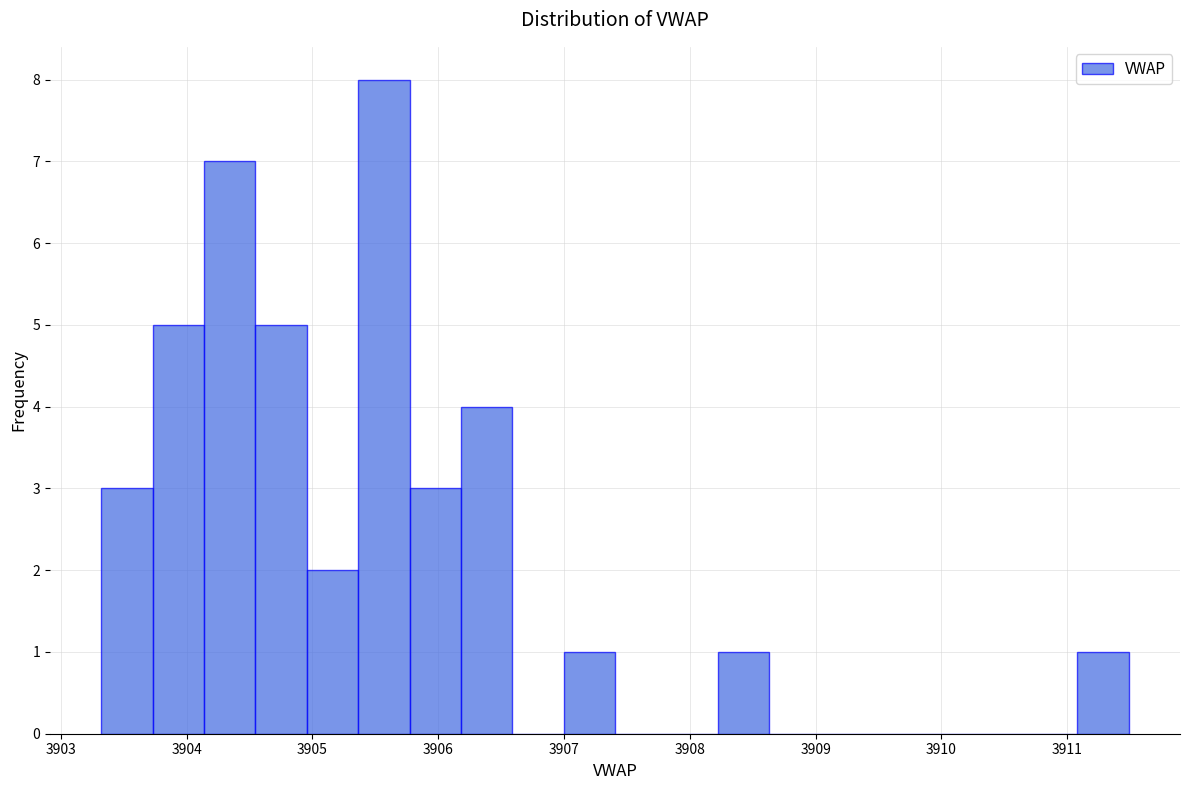

Over which range of the x-axis is the bar tallest?

3905.4 to 3905.8